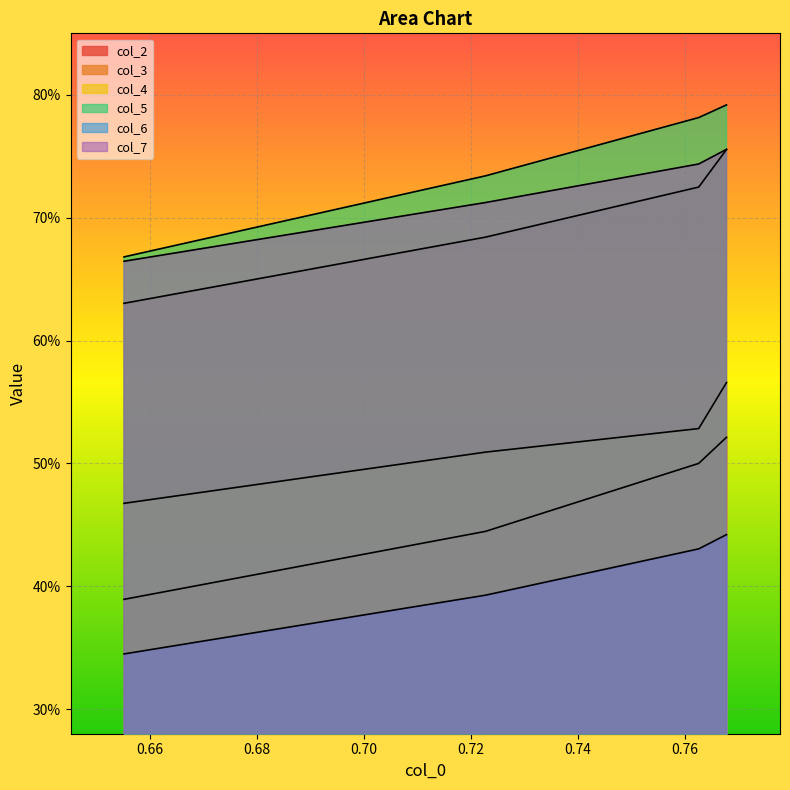

True or false: col_5 has a value of 0.5 at 0.70.

False